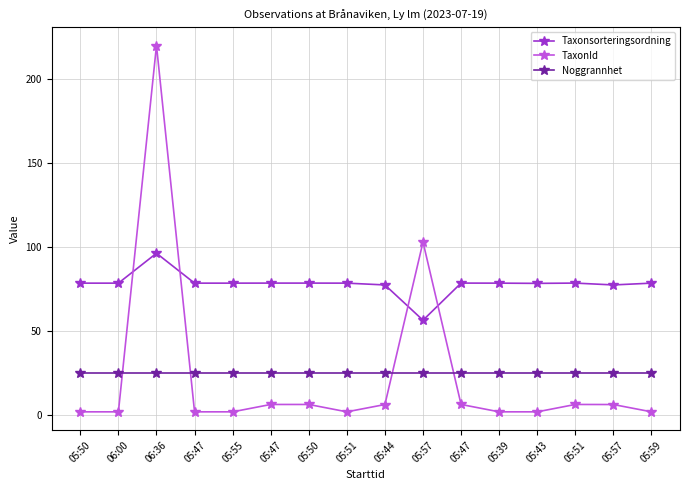

The Taxonsorteringsordning series shows 78.6 at 05:47. True or false?

True